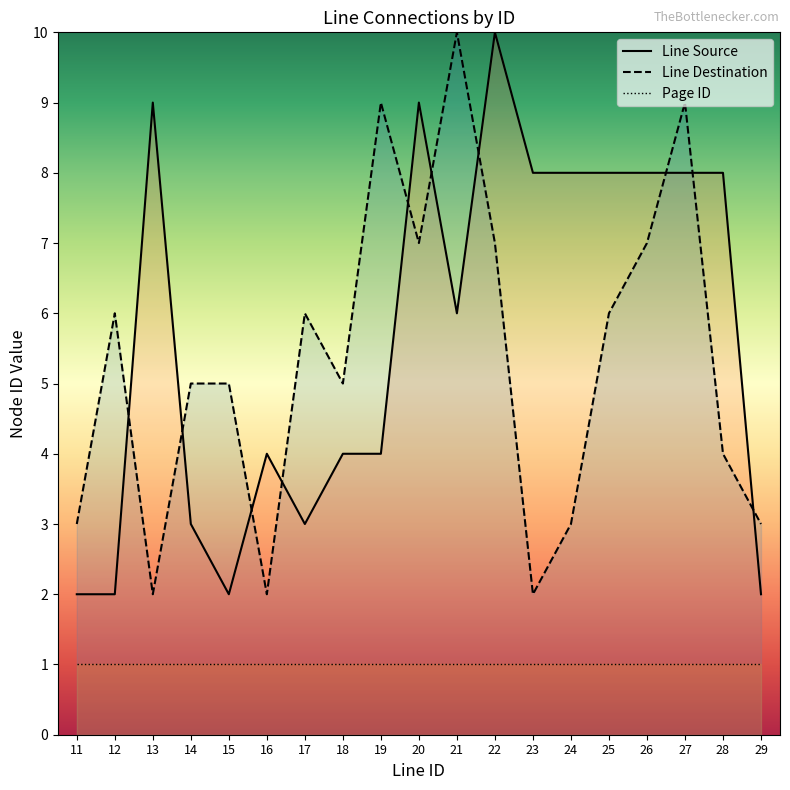

What is the average value of the Line Destination series?

5